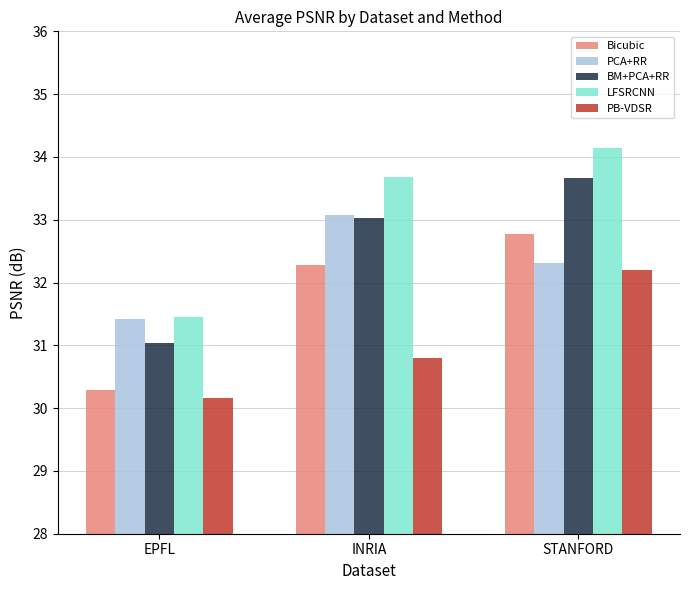

The value of PB-VDSR at INRIA is 30.8. True or false?

True